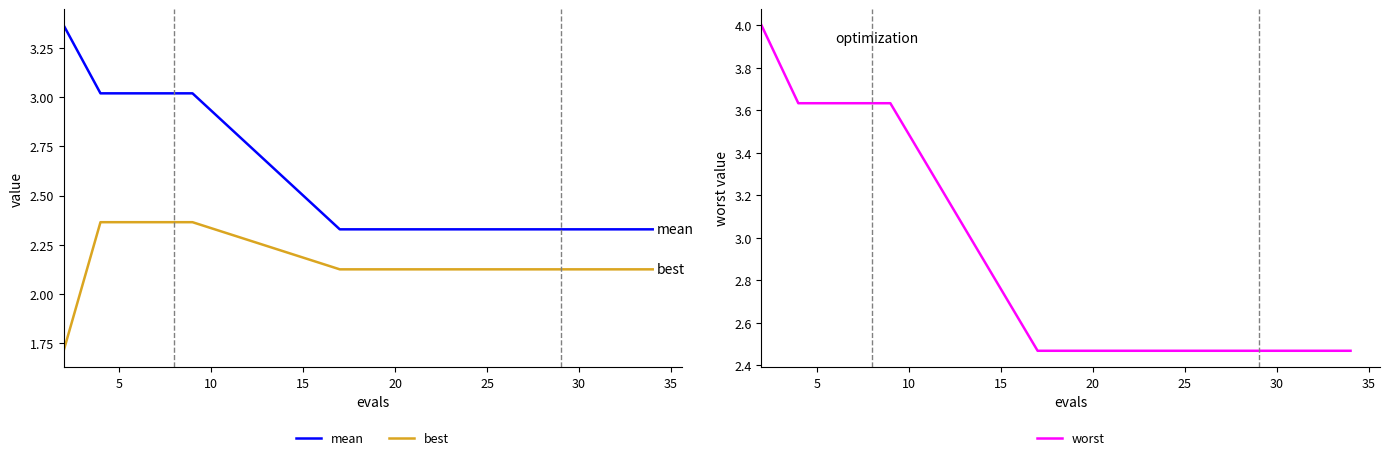

True or false: mean and best cross at least once.

False